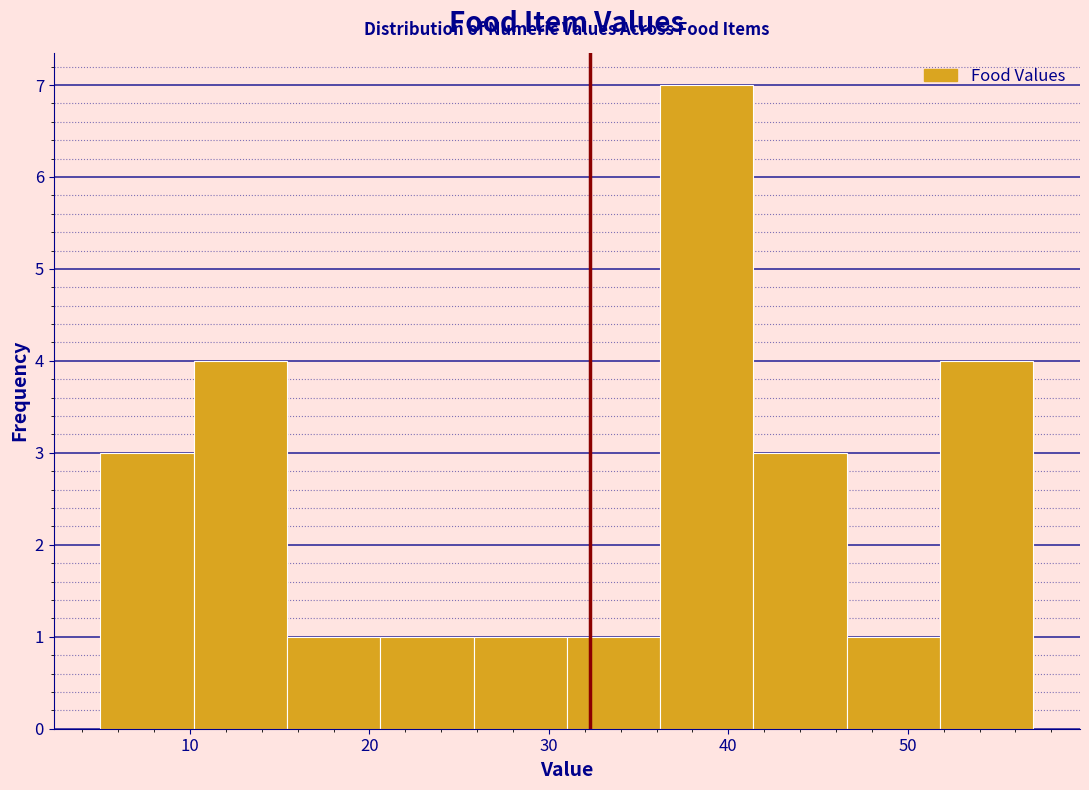

What is the height of the bar covering 36.2 to 41.4 on the x-axis? Neither the bar edges nor the heights are printed on the chart, so give them approximately, as read against the axes.

7